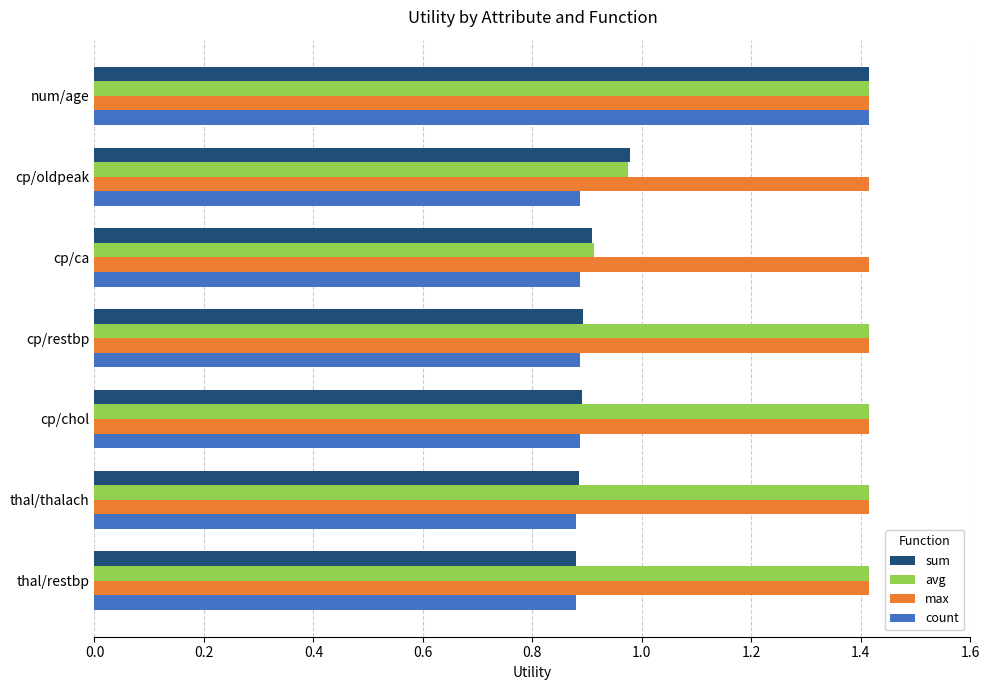

What is the greatest value displayed?

1.4